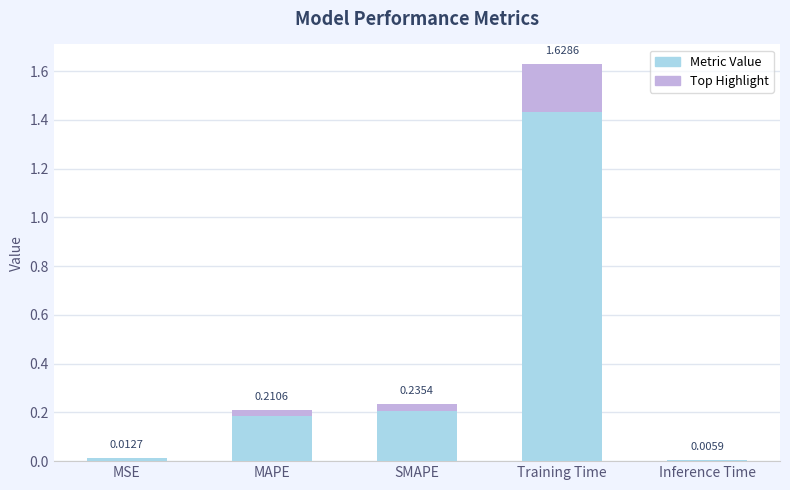

List the labels in order of value, largest first.

Training Time, SMAPE, MAPE, MSE, Inference Time